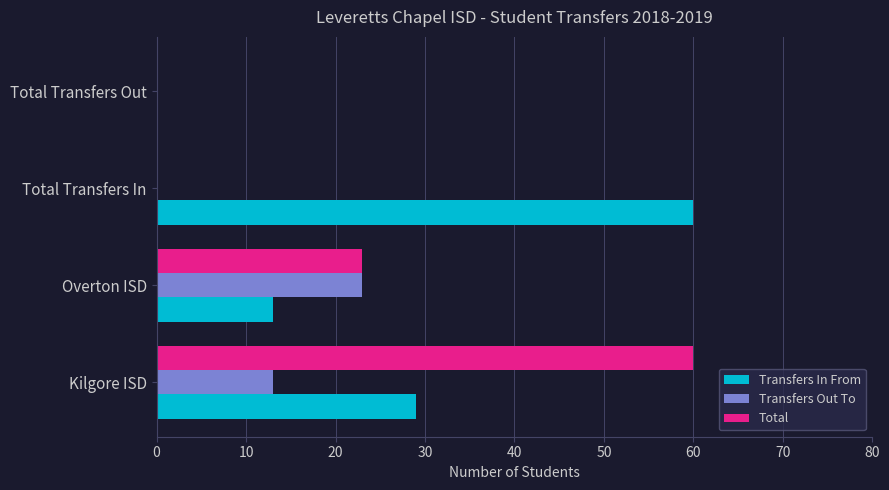

True or false: Transfers Out To has a value of 13 at Kilgore ISD.

True